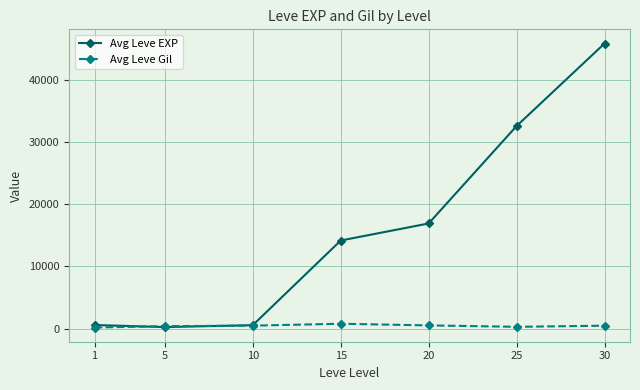

In Avg Leve EXP, how many points are lower than both neighbors (excluding endpoints)?

1